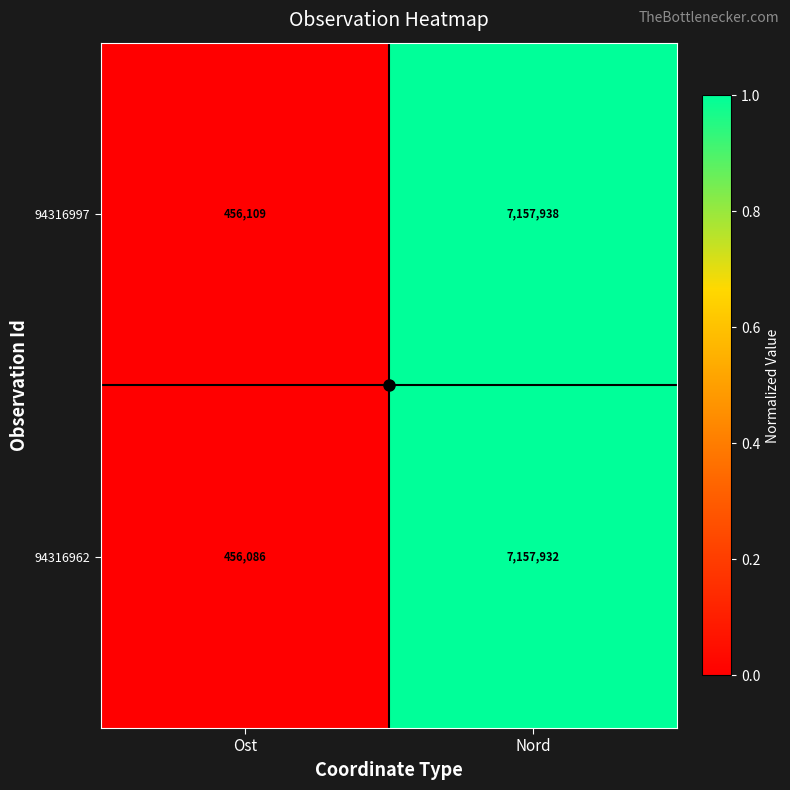

Is the value of 94316997 at Ost greater than the value of 94316962 at Nord?

No